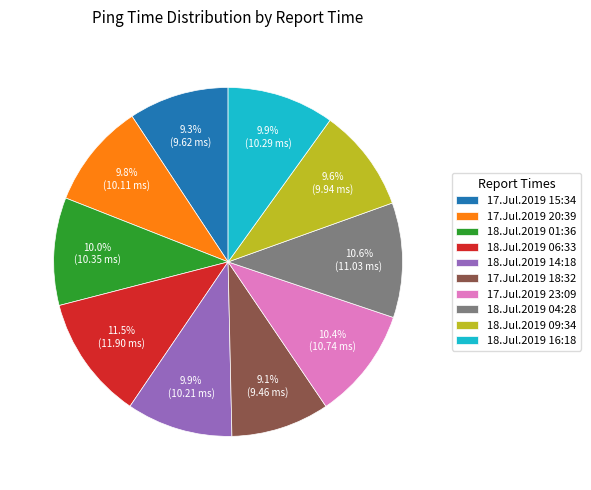

To the nearest percent, what portion does 18.Jul.2019 14:18 represent?

10%